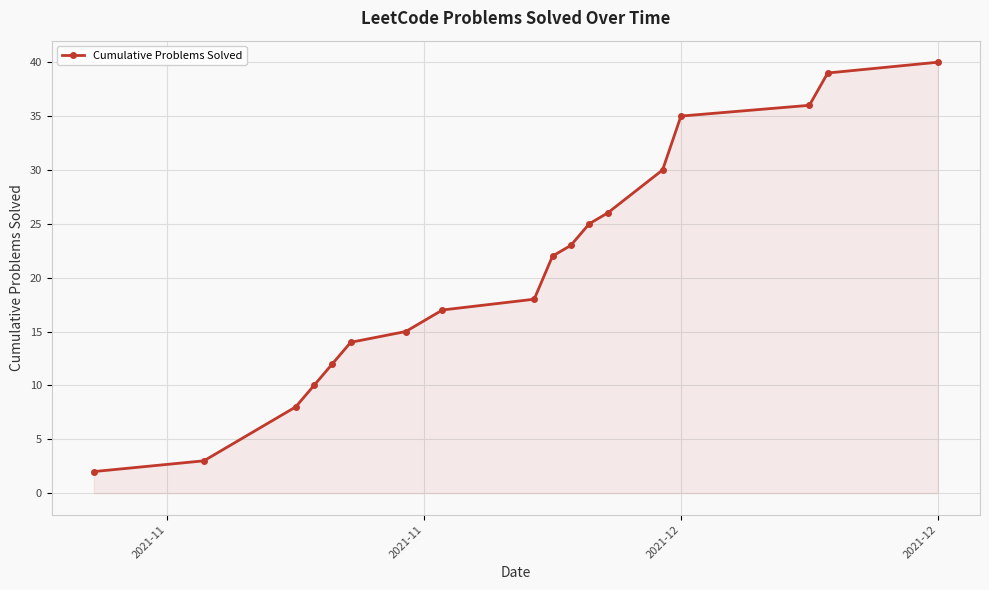

How many lines are shown in the chart?

1